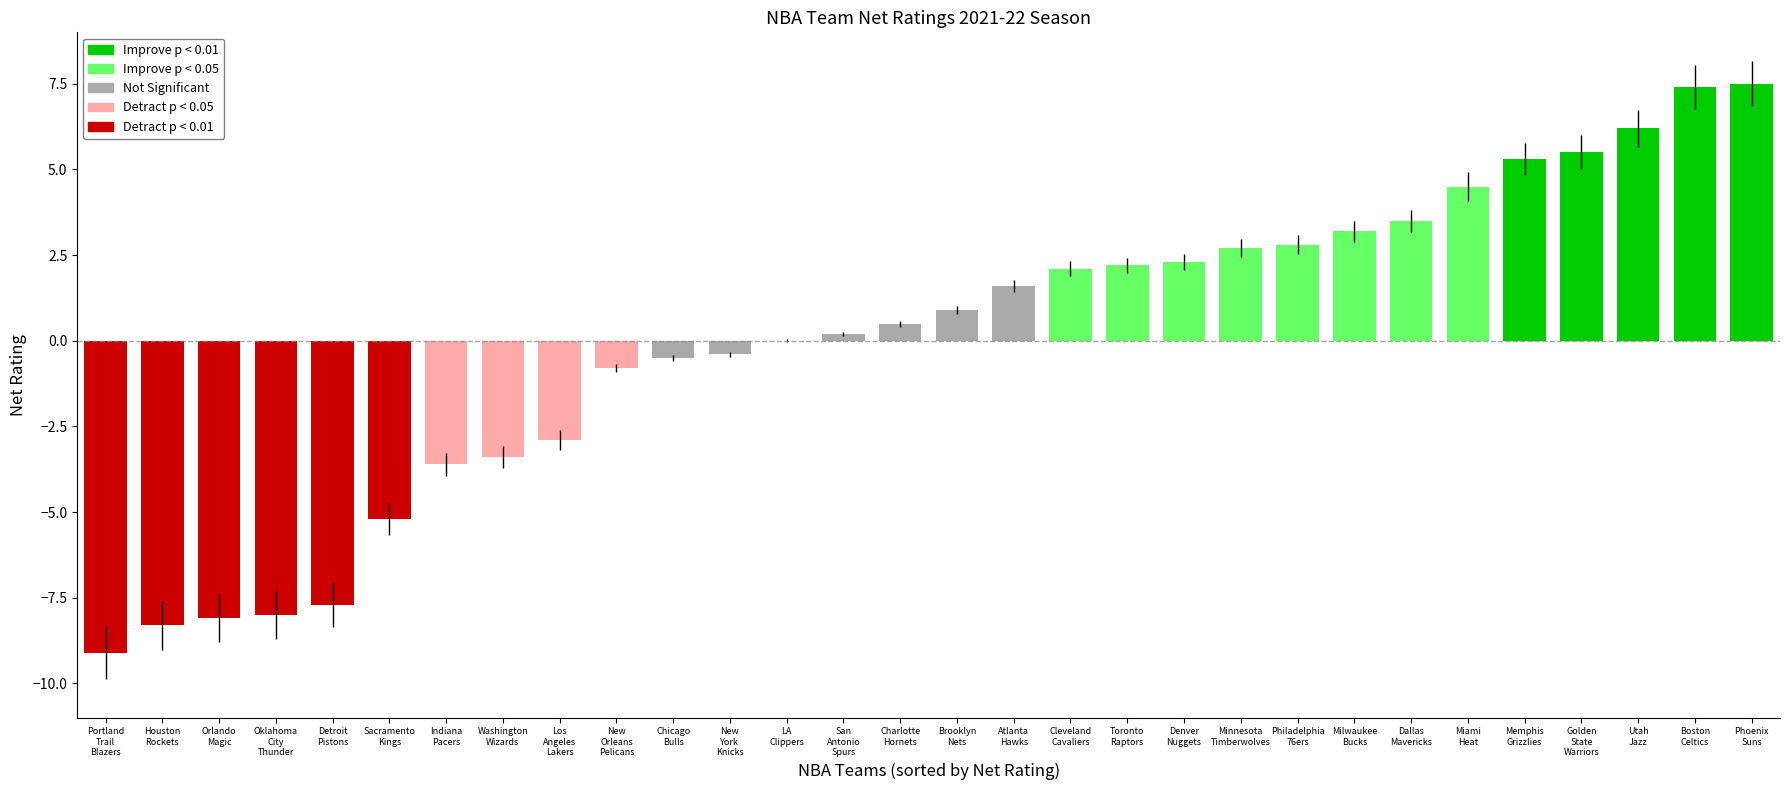

Reading right to left, what are all the values shown in this chart?

7.5	7.4	6.2	5.5	5.3	4.5	3.5	3.2	2.8	2.7	2.3	2.2	2.1	1.6	0.9	0.5	0.2	0.0	-0.4	-0.5	-0.8	-2.9	-3.4	-3.6	-5.2	-7.7	-8.0	-8.1	-8.3	-9.1